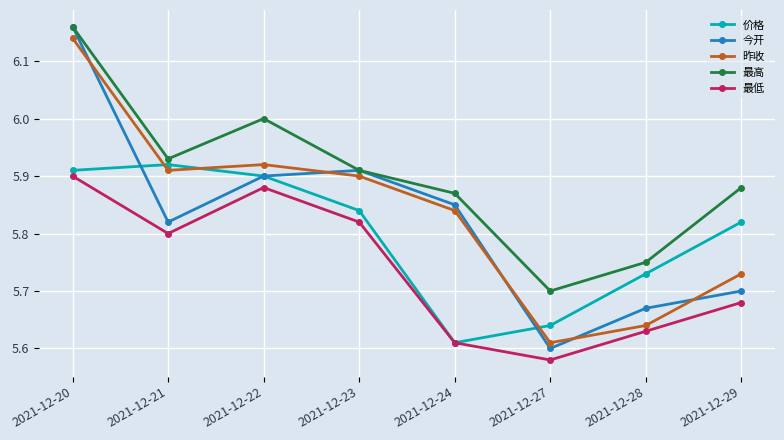

At which category does 昨收 reach its first local valley?

2021-12-21